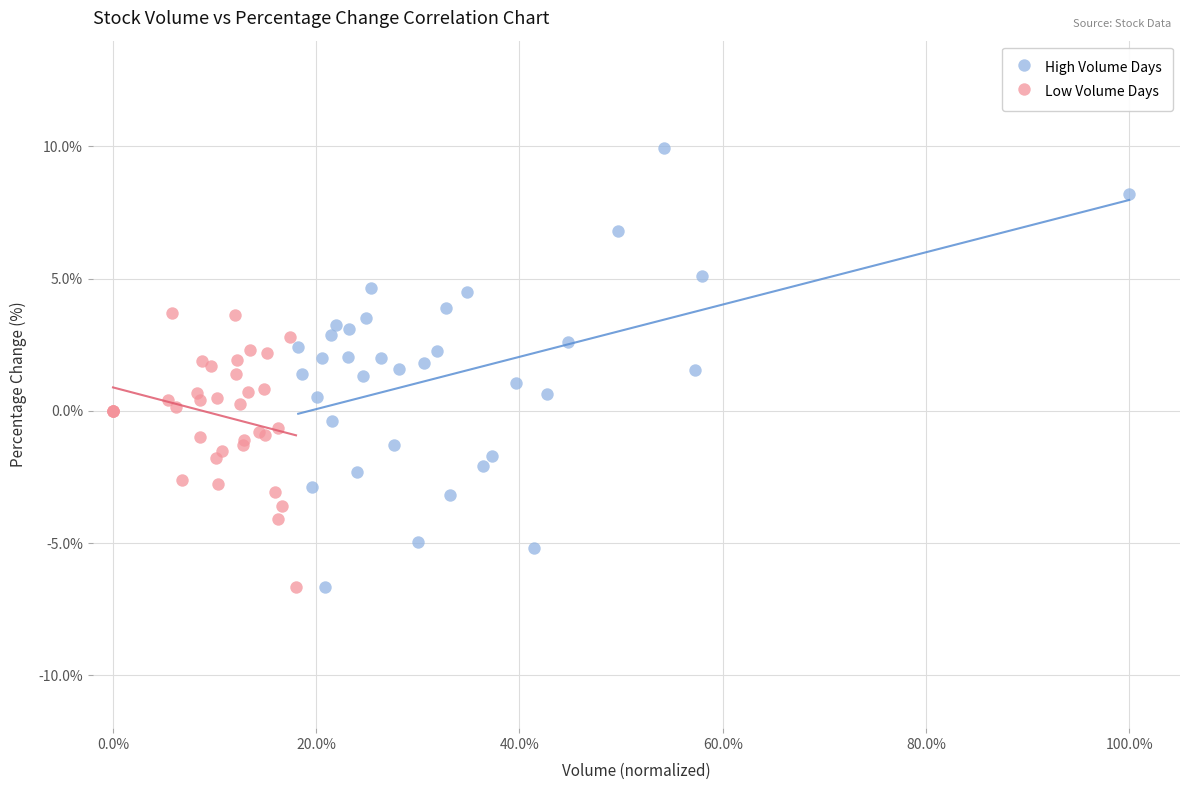

What are all the series names shown in the legend?

High Volume Days, Low Volume Days